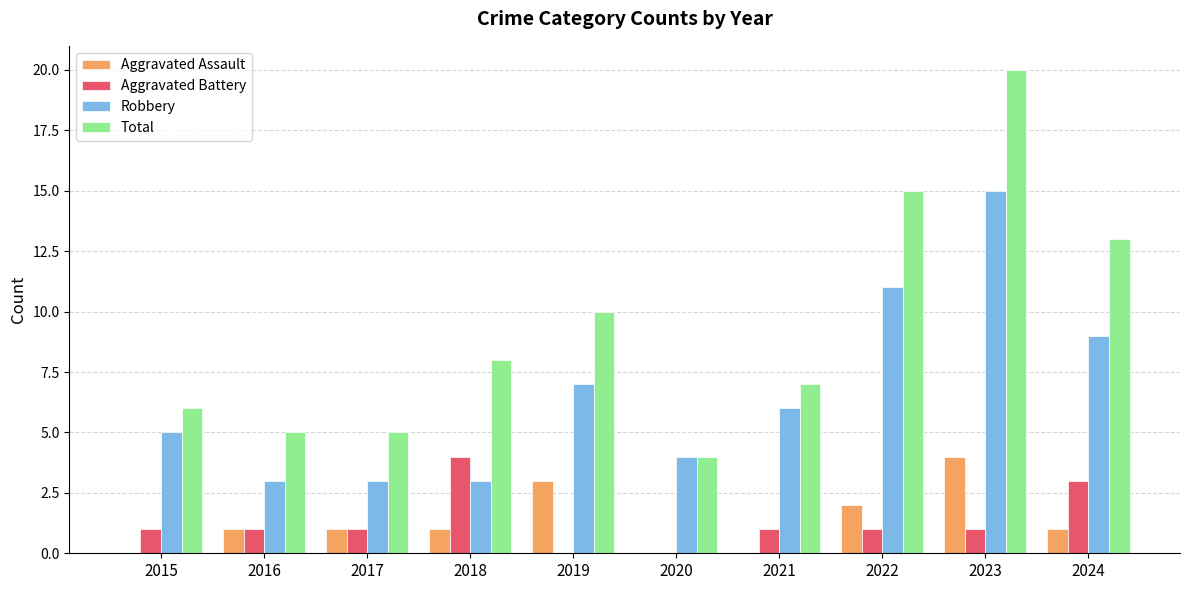

What is the sum of the Aggravated Assault values at 2015 and 2017?

1